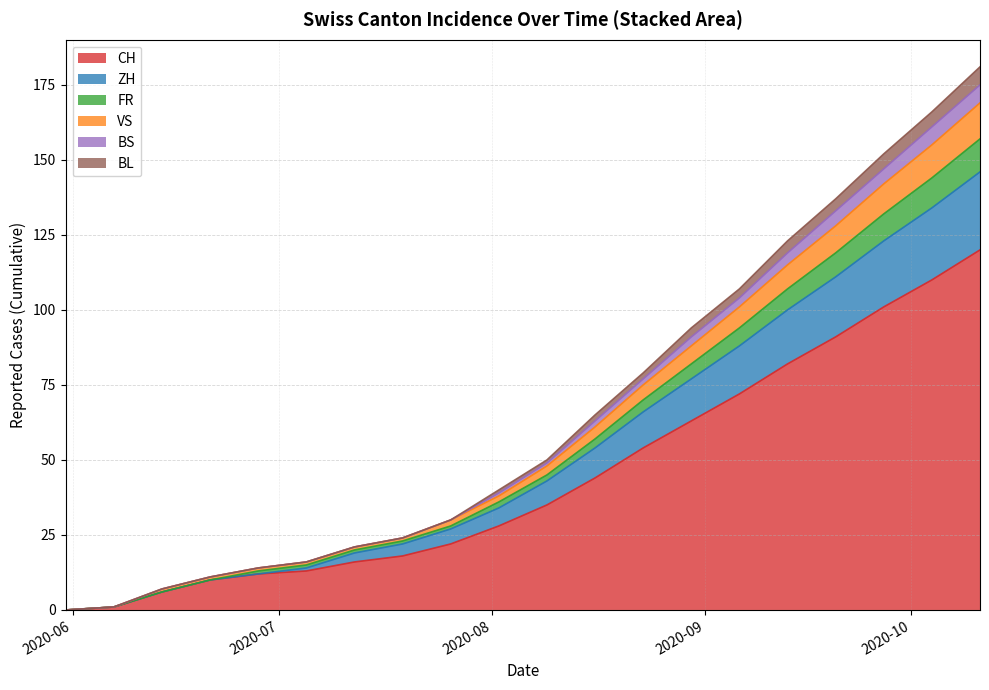

True or false: VS and CH cross at least once.

False